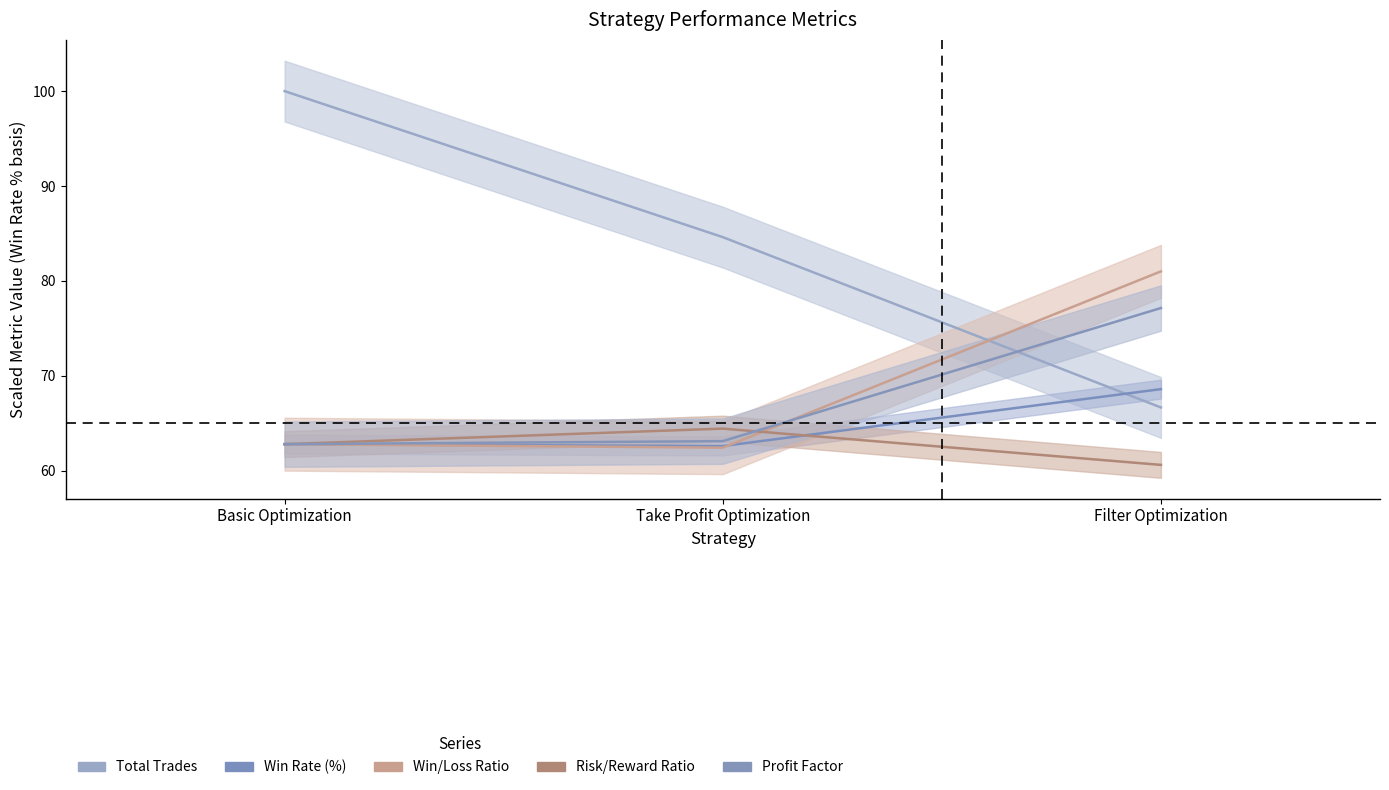

Read the Profit Factor value at Take Profit Optimization.

63.1